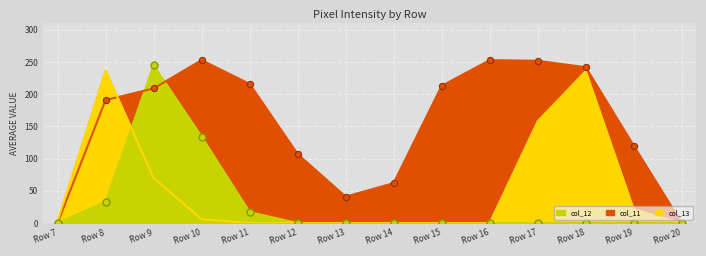

What are all the series names shown in the legend?

col_12, col_11, col_13